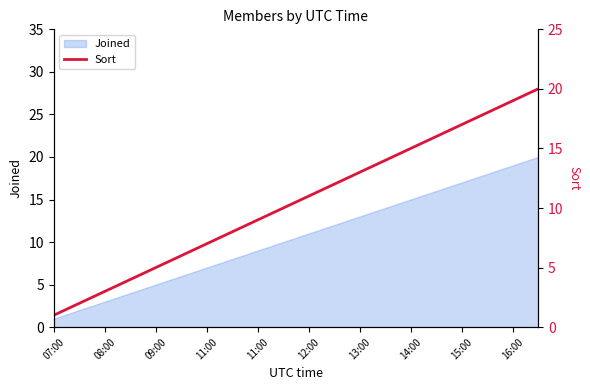

Which label corresponds to the smallest value in the chart?

07:00